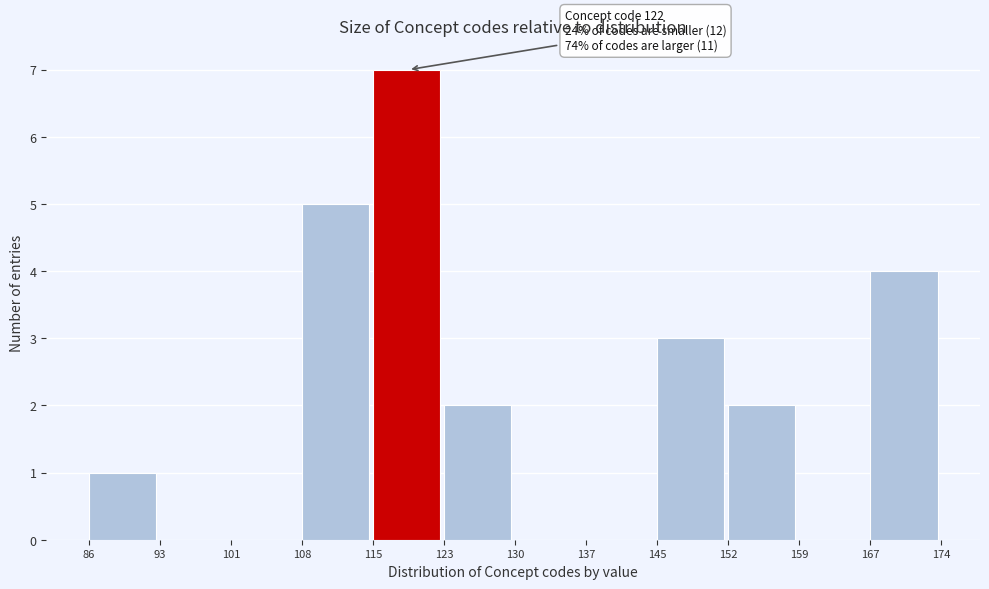

Which range on the x-axis has the tallest bar?

115 to 123